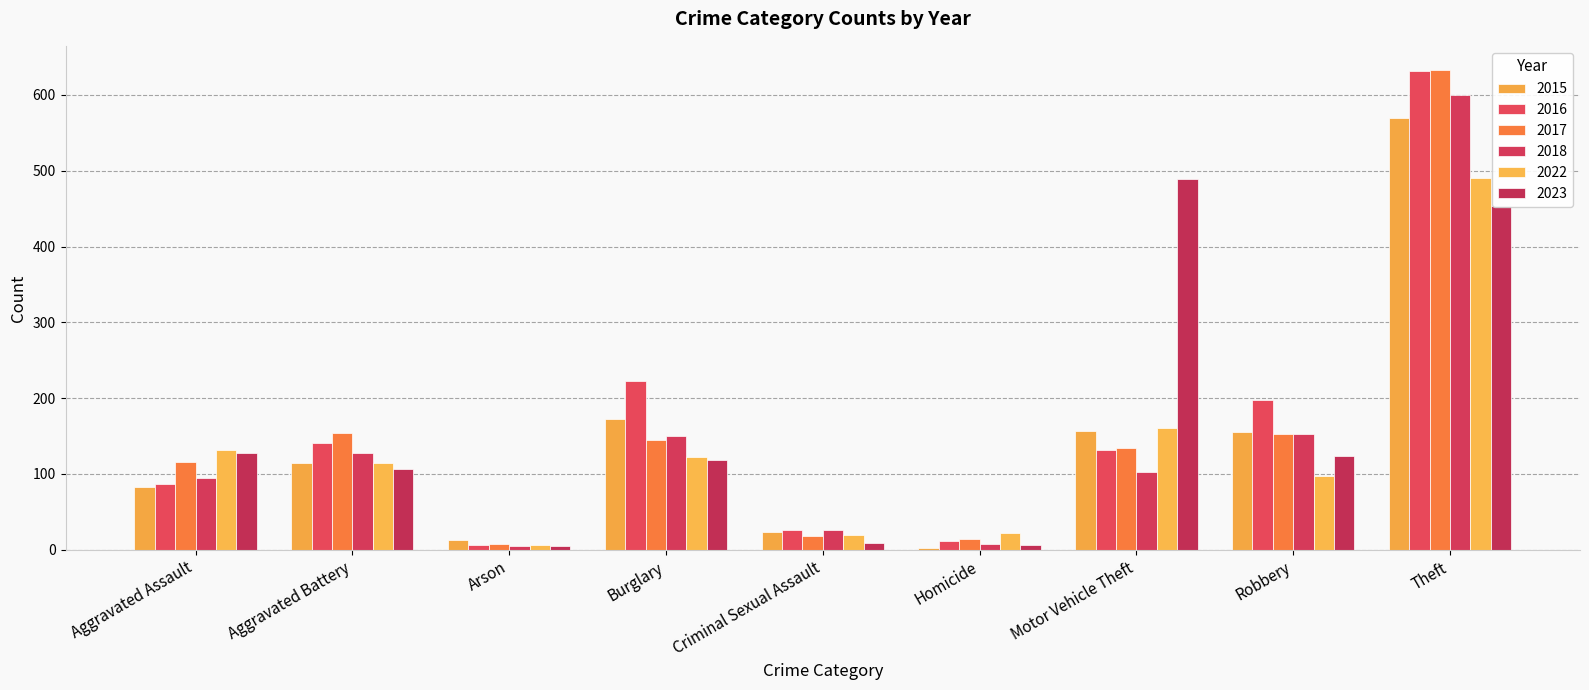

Where does the 2022 series first go above 115?

Aggravated Assault